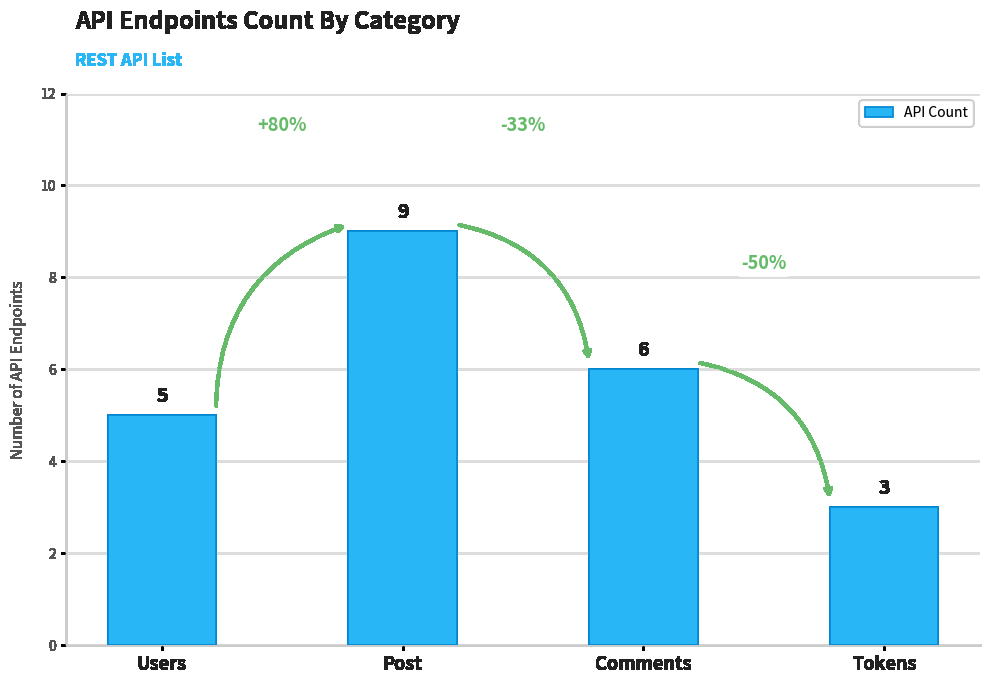

Which category has the highest value across all series?

Post